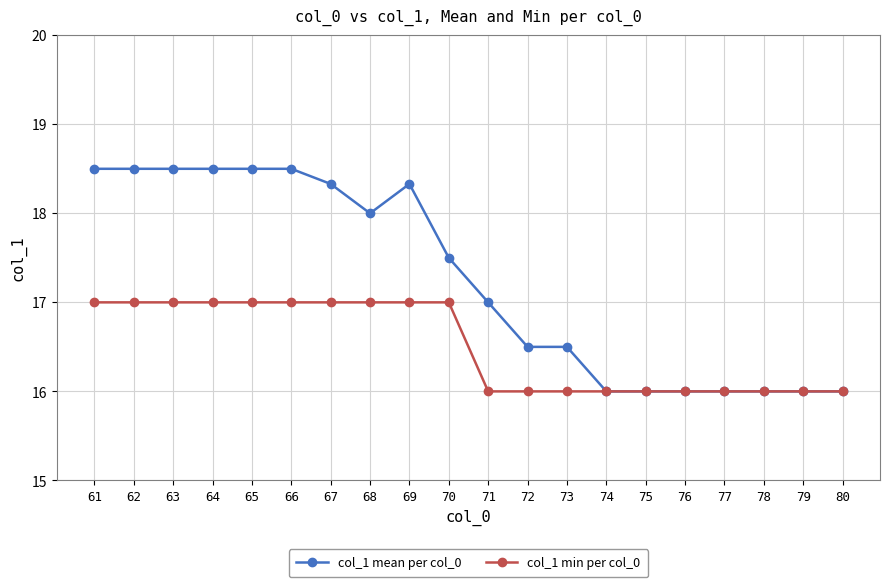

How many lines are shown in the chart?

2